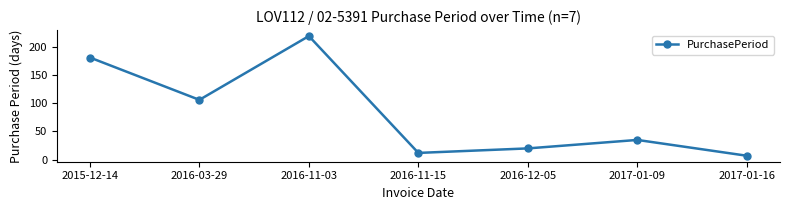

What is the change in value from 2015-12-14 to 2016-11-15?

-169